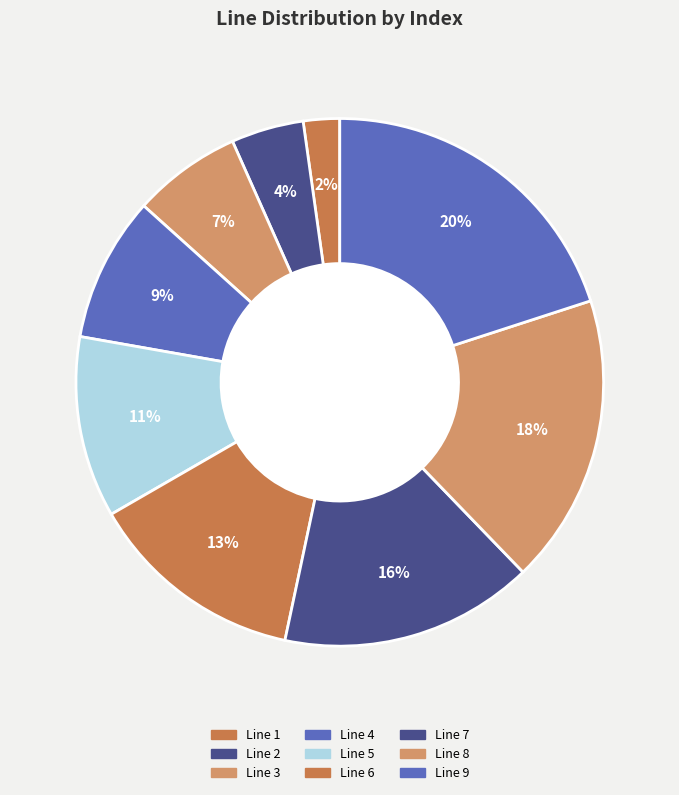

To the nearest percent, what is the combined percentage of Line 5 and Line 6?

24%